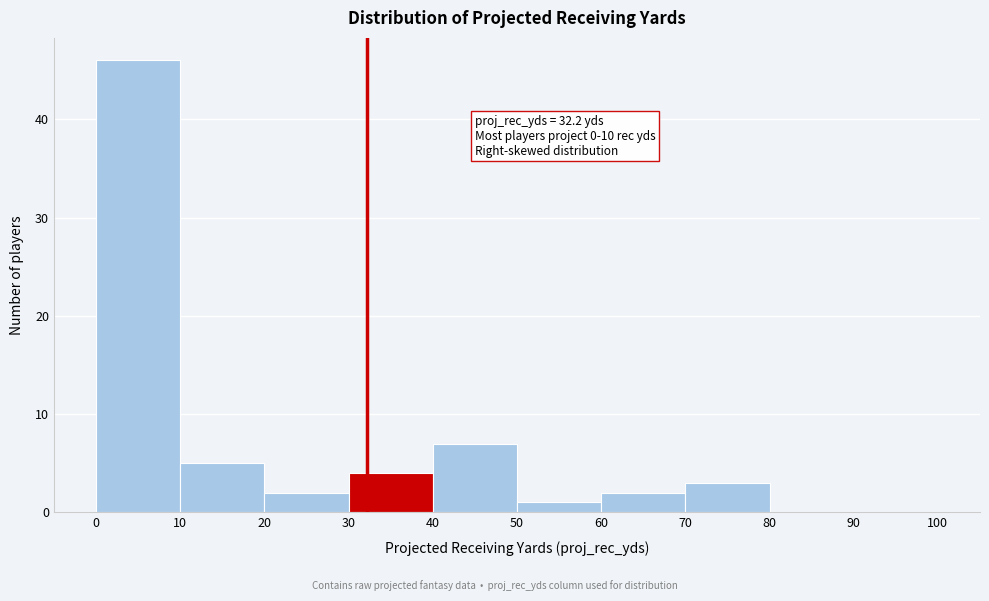

Over which range of the x-axis is the bar tallest?

0 to 10